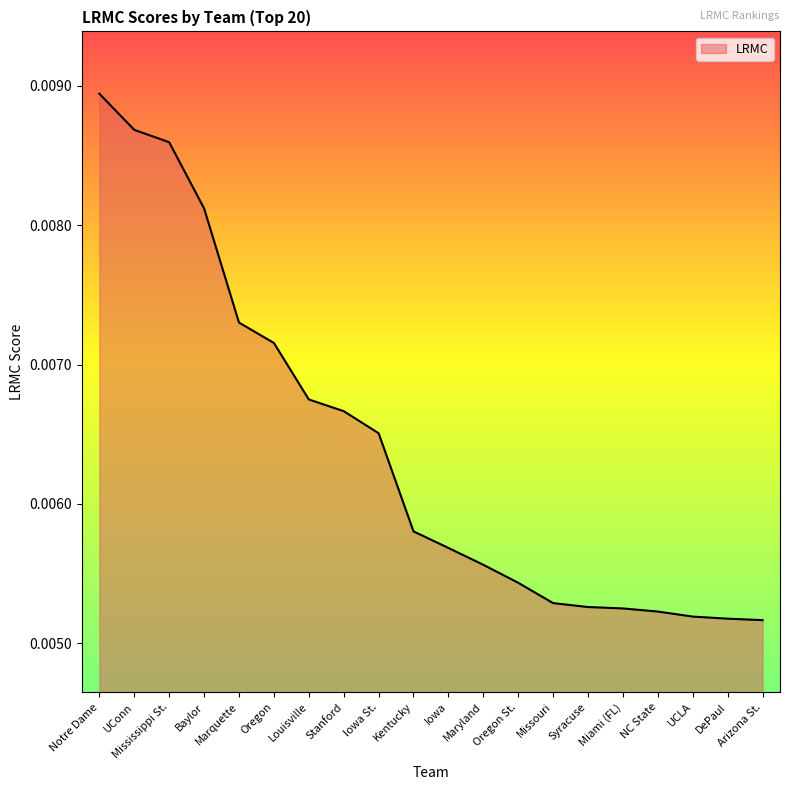

What is the sum of all values?

0.1